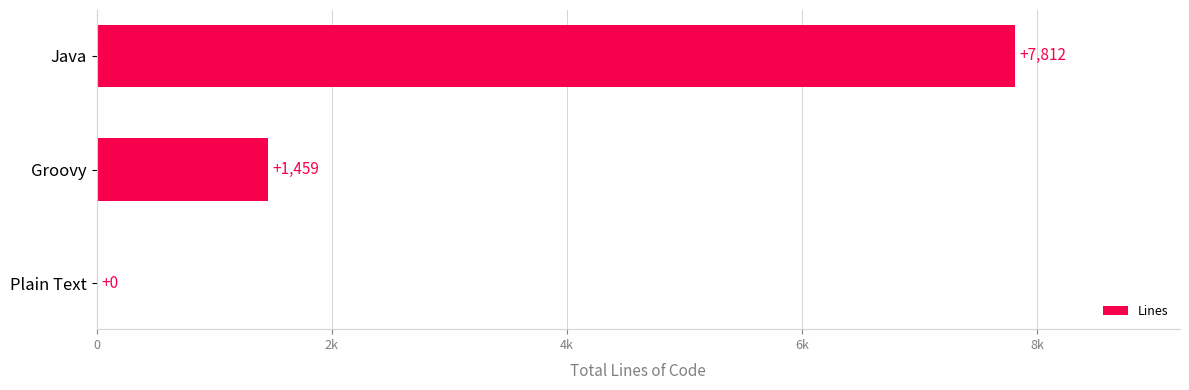

Count the number of values greater than 1459.

1